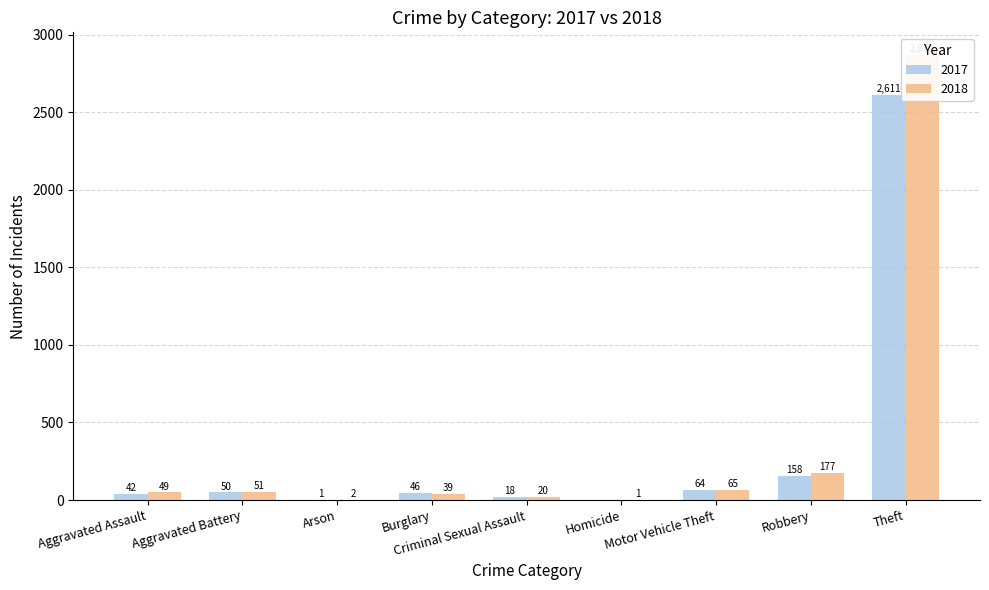

At which label does 2017 first exceed 46?

Aggravated Battery